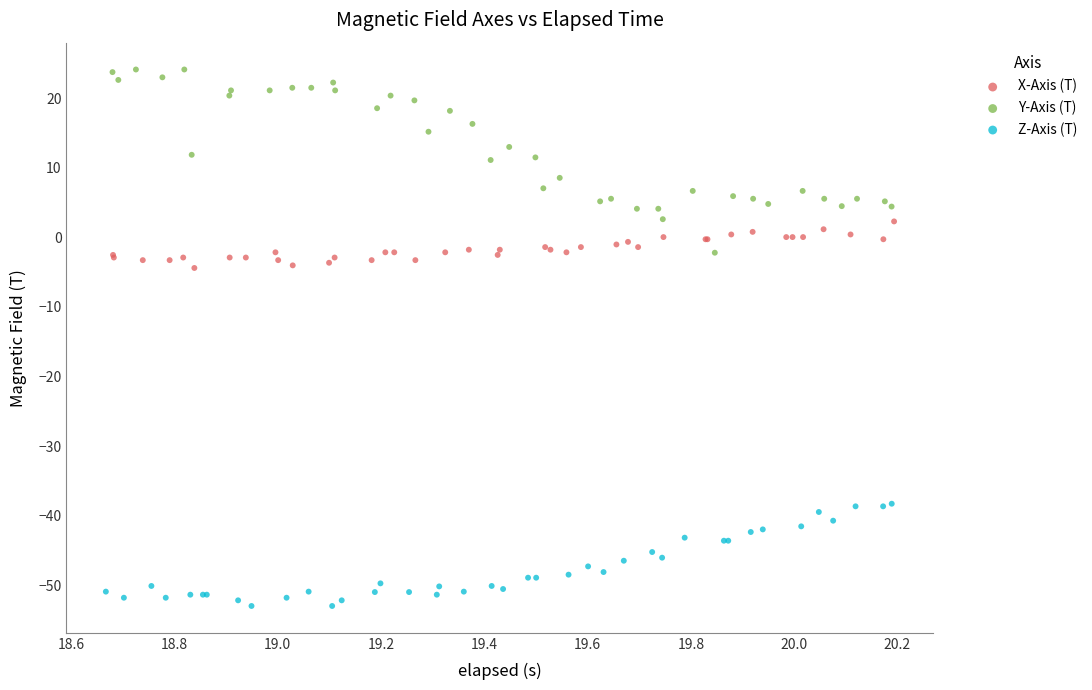

Which series reaches the minimum Y coordinate?

Z-Axis (T)